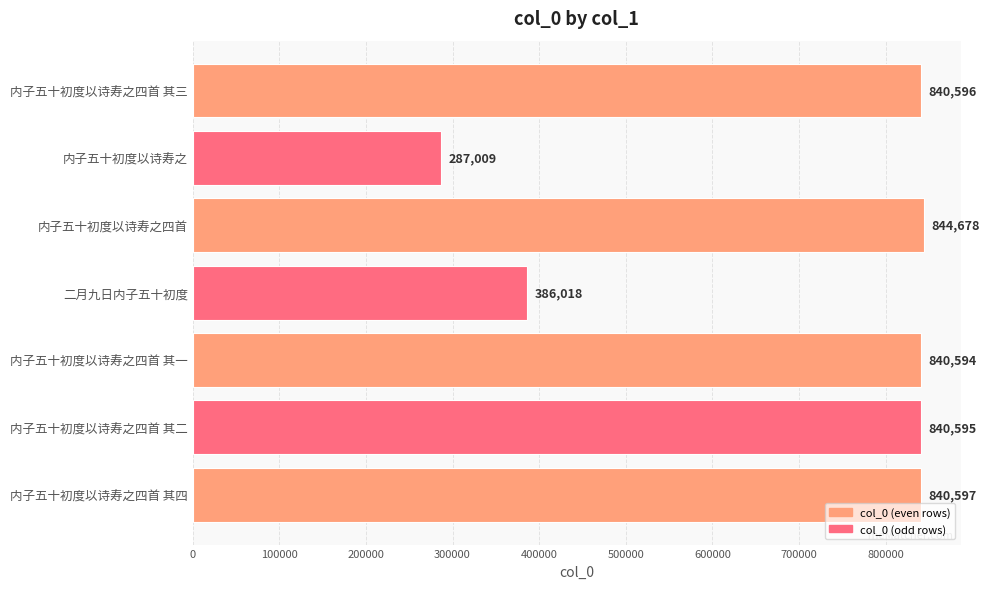

Rank the categories by value from lowest to highest.

内子五十初度以诗寿之, 二月九日内子五十初度, 内子五十初度以诗寿之四首 其一, 内子五十初度以诗寿之四首 其二, 内子五十初度以诗寿之四首 其三, 内子五十初度以诗寿之四首 其四, 内子五十初度以诗寿之四首